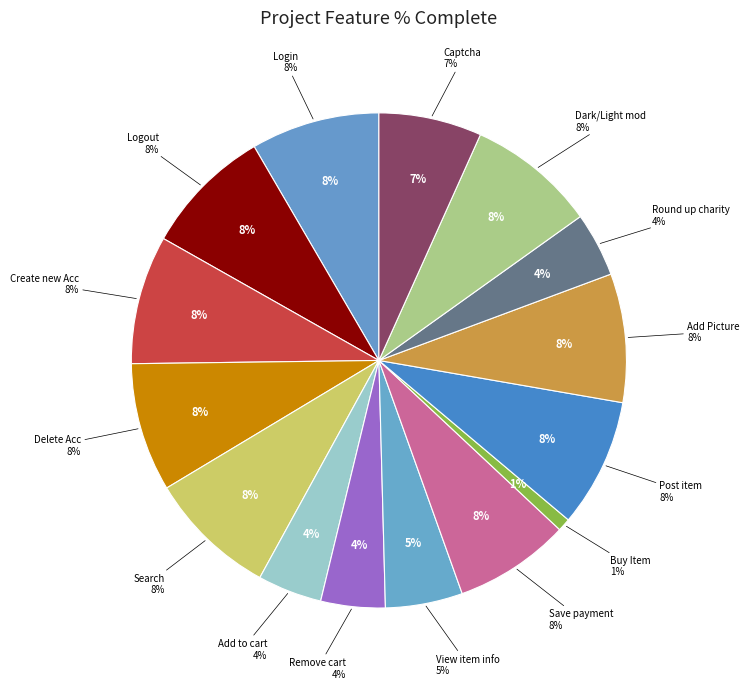

Is there any slice that represents more than half of the pie?

No